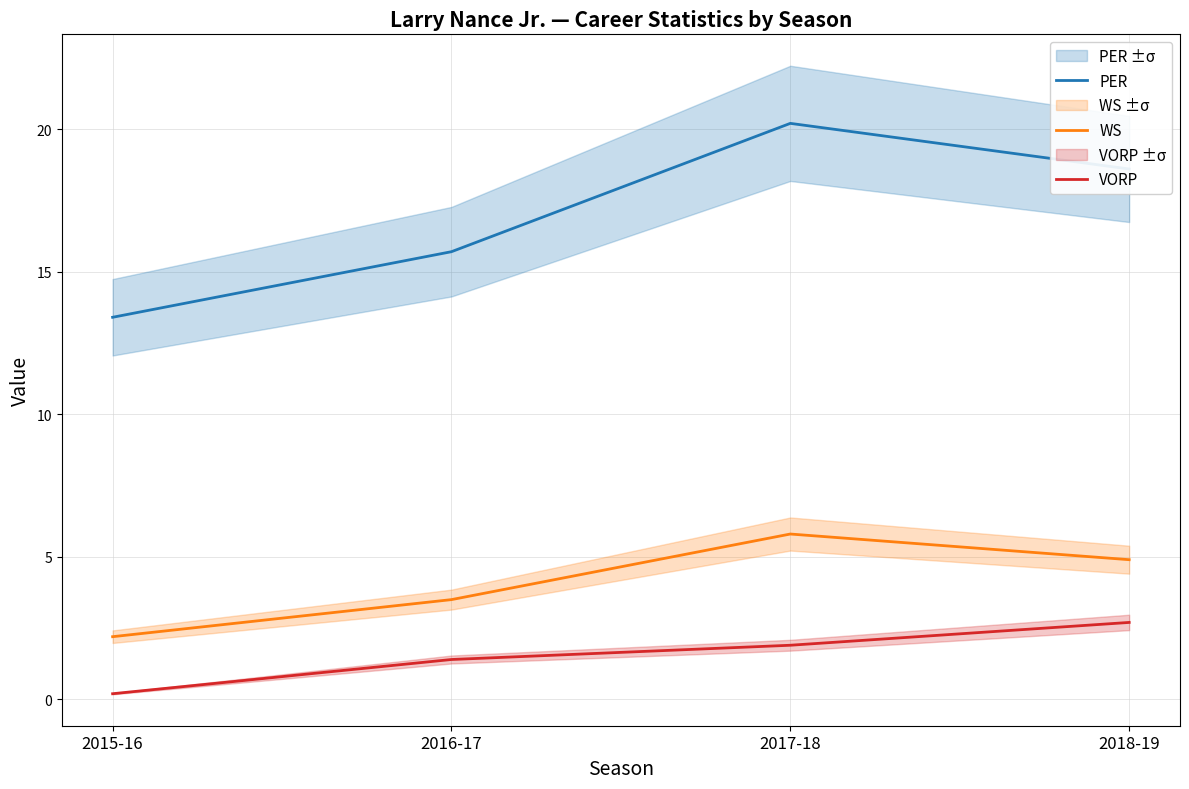

Which series has the largest range (max minus min)?

PER